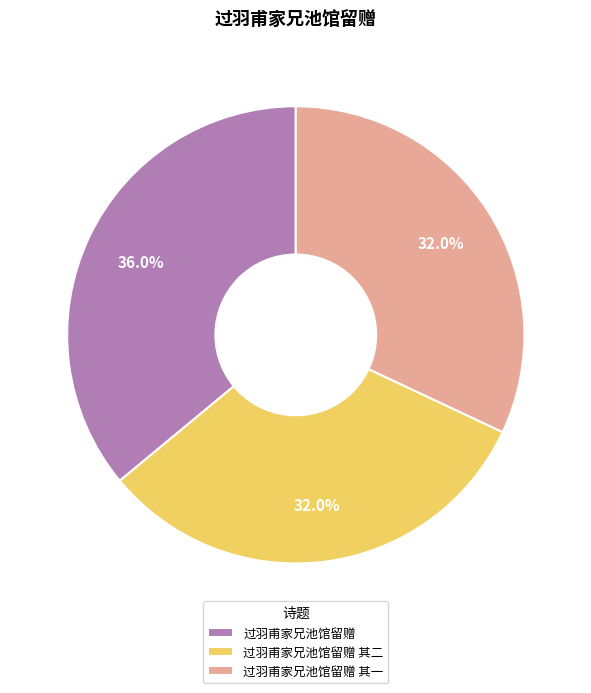

Count the number of slices in the pie.

3